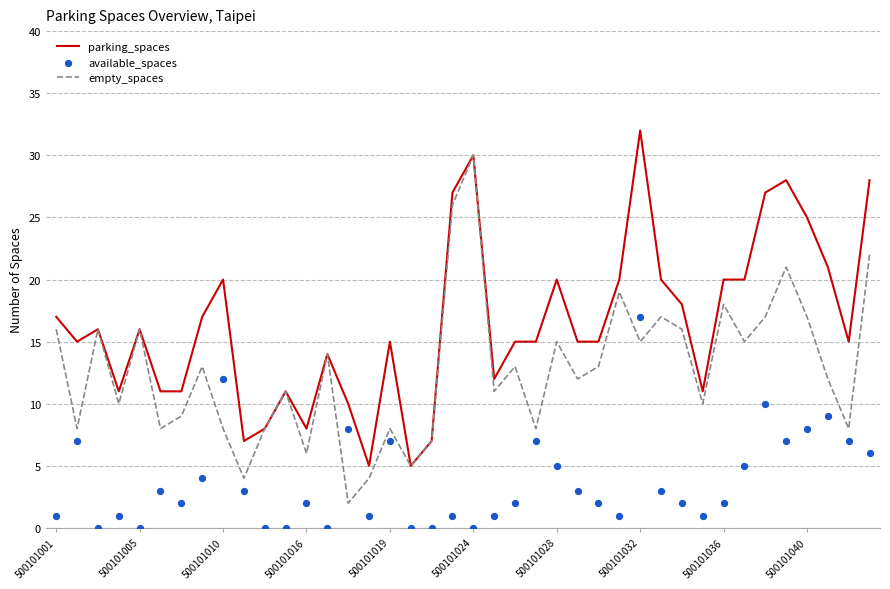

What are all the series names shown in the legend?

parking_spaces, empty_spaces, available_spaces